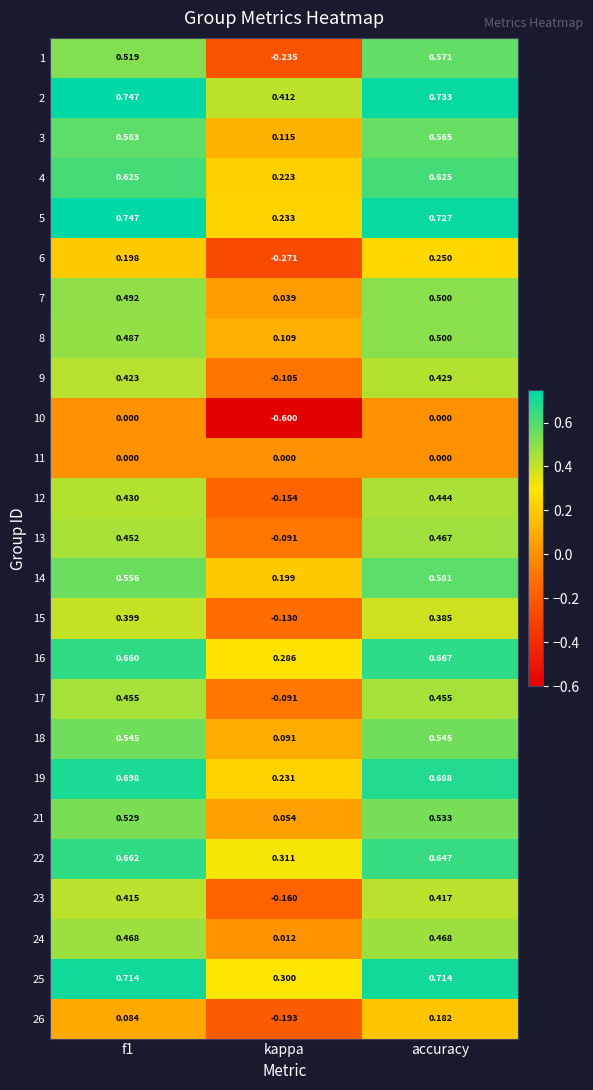

Is the value of 12 at kappa greater than the value of 25 at accuracy?

No